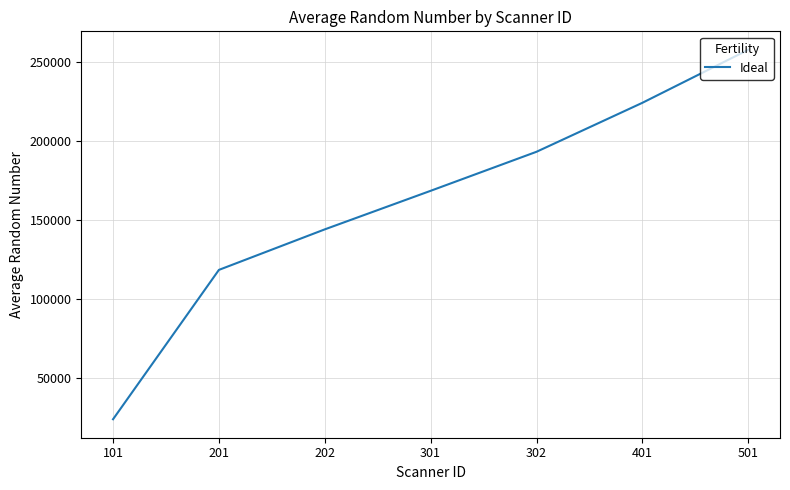

What is the difference between the values at 501 and 101?

233533.9